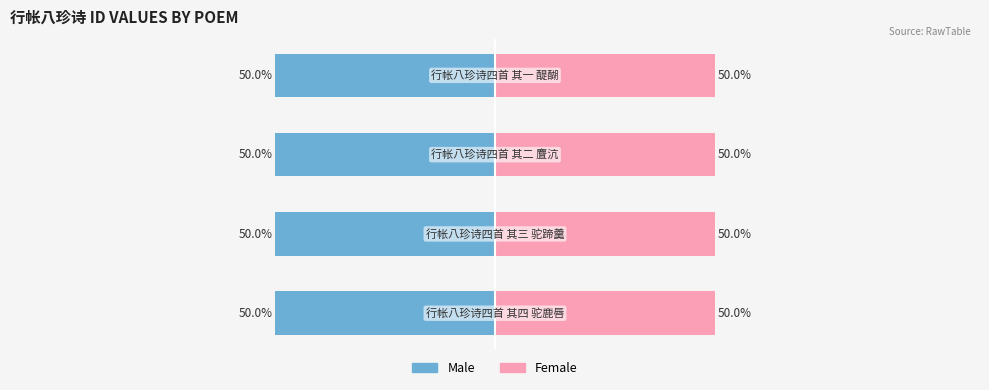

List the series in order of their overall mean, highest first.

Female, Male